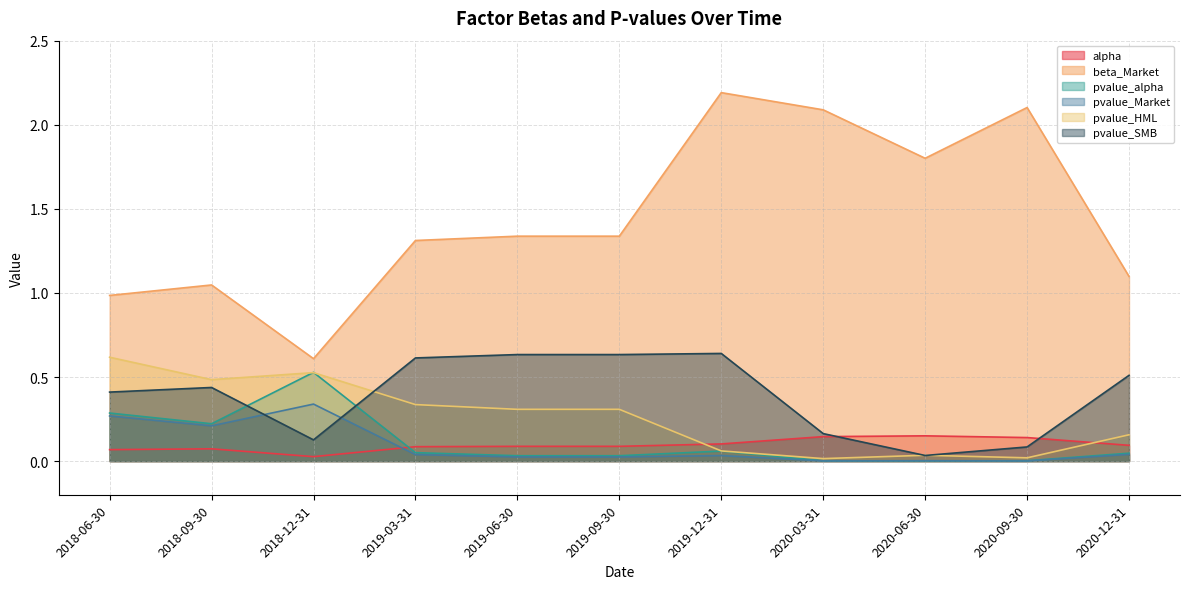

What is the average value of the beta_Market series?

1.4